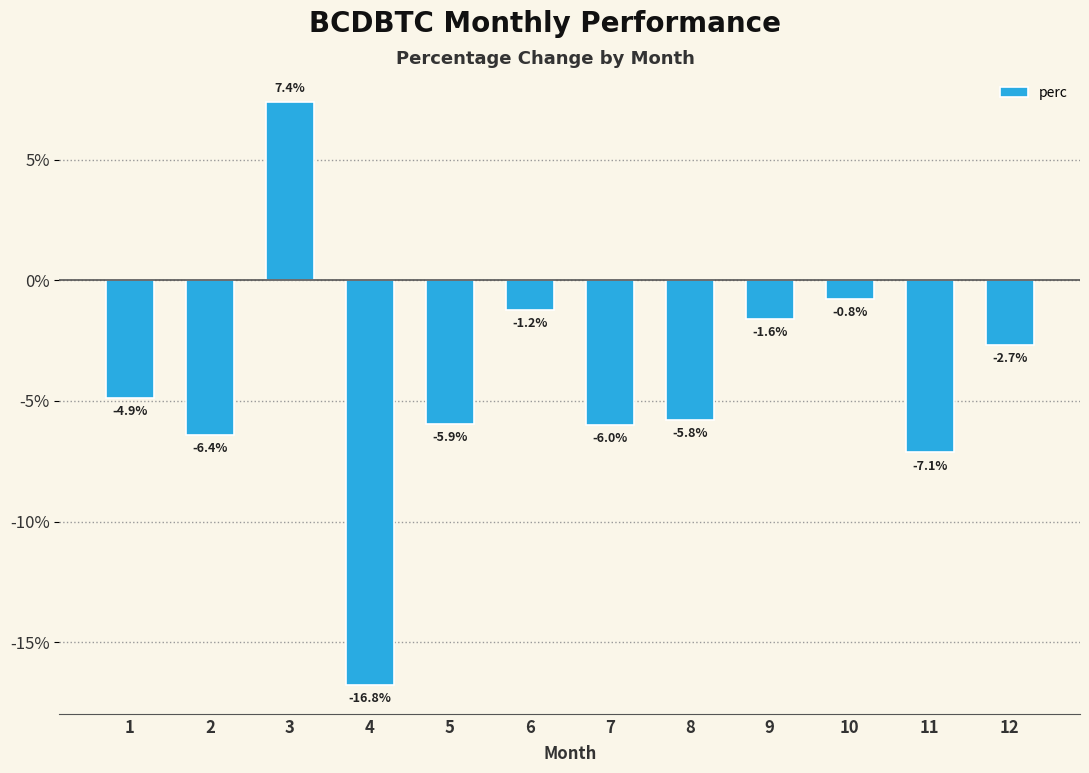

Which has a higher value, 5 or 6?

6